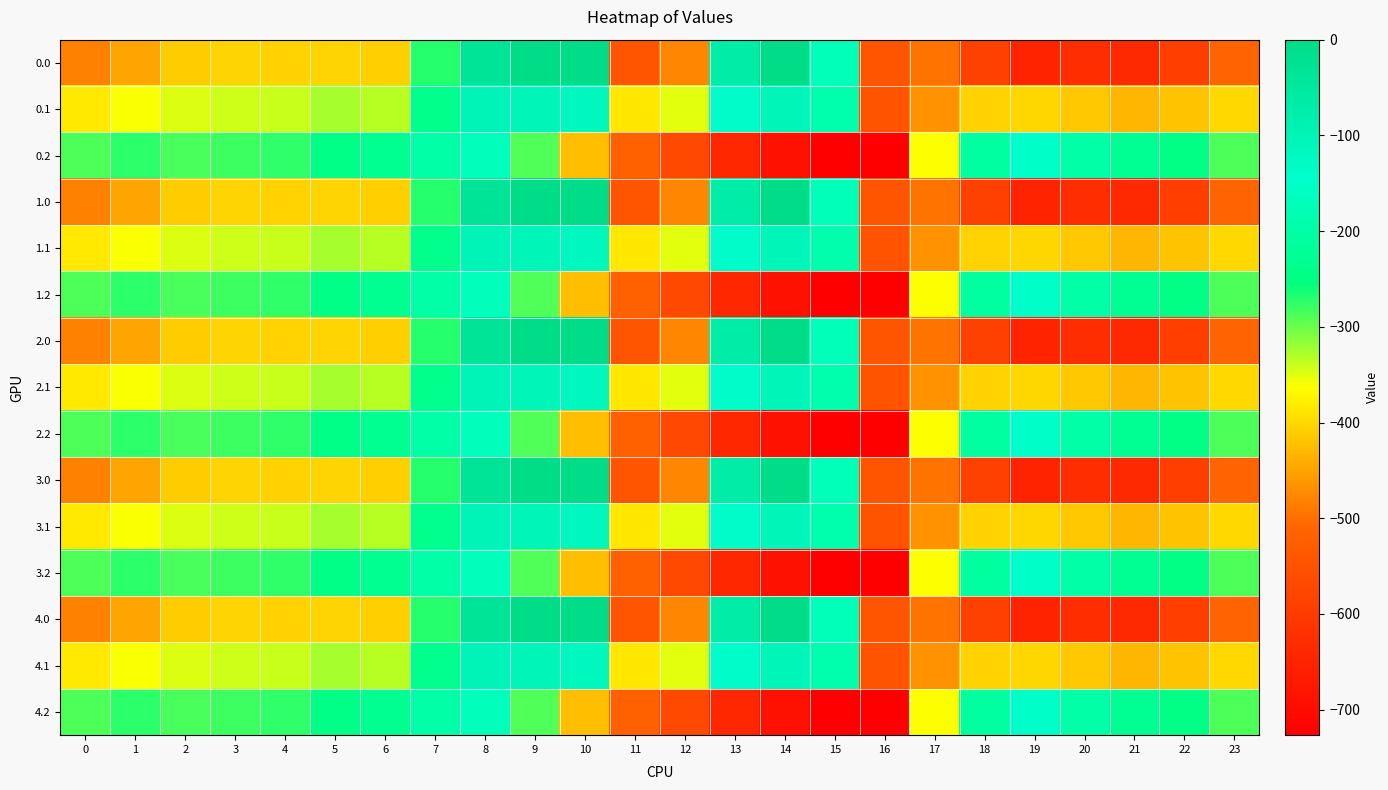

Reading left to right, transcribe all the data shown in this chart.

0.0: 0=-482.0	1=-449.5	2=-410.3	3=-404.4	4=-404.9	5=-403.8	6=-408.0	7=-270.7	8=-35.0	9=0.0	10=0.0	11=-544.3	12=-477.2	13=-70.2	14=-0.3	15=-172.8	16=-545.4	17=-494.8	18=-586.7	19=-649.2	20=-629.9	21=-638.4	22=-592.3	23=-511.3
0.1: 0=-384.6	1=-361.1	2=-347.9	3=-342.7	4=-339.6	5=-325.7	6=-332.2	7=-234.9	8=-102.3	9=-104.8	10=-114.0	11=-384.7	12=-350.8	13=-141.2	14=-105.5	15=-190.4	16=-547.3	17=-466.6	18=-405.4	19=-400.2	20=-414.5	21=-432.4	22=-419.9	23=-399.4
0.2: 0=-287.1	1=-272.7	2=-285.5	3=-281.0	4=-274.4	5=-245.0	6=-228.8	7=-199.0	8=-169.5	9=-288.5	10=-423.5	11=-520.6	12=-571.2	13=-640.4	14=-687.4	15=-725.8	16=-726.6	17=-362.4	18=-210.0	19=-151.0	20=-199.2	21=-226.4	22=-247.4	23=-287.5
1.0: 0=-482.0	1=-449.5	2=-410.3	3=-404.4	4=-404.9	5=-403.8	6=-408.0	7=-270.7	8=-35.0	9=0.0	10=0.0	11=-544.3	12=-477.2	13=-70.2	14=-0.3	15=-172.8	16=-545.4	17=-494.8	18=-586.7	19=-649.2	20=-629.9	21=-638.4	22=-592.3	23=-511.3
1.1: 0=-384.6	1=-361.1	2=-347.9	3=-342.7	4=-339.6	5=-325.7	6=-332.2	7=-234.9	8=-102.3	9=-104.8	10=-114.0	11=-384.7	12=-350.8	13=-141.2	14=-105.5	15=-190.4	16=-547.3	17=-466.6	18=-405.4	19=-400.2	20=-414.5	21=-432.4	22=-419.9	23=-399.4
1.2: 0=-287.1	1=-272.7	2=-285.5	3=-281.0	4=-274.4	5=-245.0	6=-228.8	7=-199.0	8=-169.5	9=-288.5	10=-423.5	11=-520.6	12=-571.2	13=-640.4	14=-687.4	15=-725.8	16=-726.6	17=-362.4	18=-210.0	19=-151.0	20=-199.2	21=-226.4	22=-247.4	23=-287.5
2.0: 0=-482.0	1=-449.5	2=-410.3	3=-404.4	4=-404.9	5=-403.8	6=-408.0	7=-270.7	8=-35.0	9=0.0	10=0.0	11=-544.3	12=-477.2	13=-70.2	14=-0.3	15=-172.8	16=-545.4	17=-494.8	18=-586.7	19=-649.2	20=-629.9	21=-638.4	22=-592.3	23=-511.3
2.1: 0=-384.6	1=-361.1	2=-347.9	3=-342.7	4=-339.6	5=-325.7	6=-332.2	7=-234.9	8=-102.3	9=-104.8	10=-114.0	11=-384.7	12=-350.8	13=-141.2	14=-105.5	15=-190.4	16=-547.3	17=-466.6	18=-405.4	19=-400.2	20=-414.5	21=-432.4	22=-419.9	23=-399.4
2.2: 0=-287.1	1=-272.7	2=-285.5	3=-281.0	4=-274.4	5=-245.0	6=-228.8	7=-199.0	8=-169.5	9=-288.5	10=-423.5	11=-520.6	12=-571.2	13=-640.4	14=-687.4	15=-725.8	16=-726.6	17=-362.4	18=-210.0	19=-151.0	20=-199.2	21=-226.4	22=-247.4	23=-287.5
3.0: 0=-482.0	1=-449.5	2=-410.3	3=-404.4	4=-404.9	5=-403.8	6=-408.0	7=-270.7	8=-35.0	9=0.0	10=0.0	11=-544.3	12=-477.2	13=-70.2	14=-0.3	15=-172.8	16=-545.4	17=-494.8	18=-586.7	19=-649.2	20=-629.9	21=-638.4	22=-592.3	23=-511.3
3.1: 0=-384.6	1=-361.1	2=-347.9	3=-342.7	4=-339.6	5=-325.7	6=-332.2	7=-234.9	8=-102.3	9=-104.8	10=-114.0	11=-384.7	12=-350.8	13=-141.2	14=-105.5	15=-190.4	16=-547.3	17=-466.6	18=-405.4	19=-400.2	20=-414.5	21=-432.4	22=-419.9	23=-399.4
3.2: 0=-287.1	1=-272.7	2=-285.5	3=-281.0	4=-274.4	5=-245.0	6=-228.8	7=-199.0	8=-169.5	9=-288.5	10=-423.5	11=-520.6	12=-571.2	13=-640.4	14=-687.4	15=-725.8	16=-726.6	17=-362.4	18=-210.0	19=-151.0	20=-199.2	21=-226.4	22=-247.4	23=-287.5
4.0: 0=-482.0	1=-449.5	2=-410.3	3=-404.4	4=-404.9	5=-403.8	6=-408.0	7=-270.7	8=-35.0	9=0.0	10=0.0	11=-544.3	12=-477.2	13=-70.2	14=-0.3	15=-172.8	16=-545.4	17=-494.8	18=-586.7	19=-649.2	20=-629.9	21=-638.4	22=-592.3	23=-511.3
4.1: 0=-384.6	1=-361.1	2=-347.9	3=-342.7	4=-339.6	5=-325.7	6=-332.2	7=-234.9	8=-102.3	9=-104.8	10=-114.0	11=-384.7	12=-350.8	13=-141.2	14=-105.5	15=-190.4	16=-547.3	17=-466.6	18=-405.4	19=-400.2	20=-414.5	21=-432.4	22=-419.9	23=-399.4
4.2: 0=-287.1	1=-272.7	2=-285.5	3=-281.0	4=-274.4	5=-245.0	6=-228.8	7=-199.0	8=-169.5	9=-288.5	10=-423.5	11=-520.6	12=-571.2	13=-640.4	14=-687.4	15=-725.8	16=-726.6	17=-362.4	18=-210.0	19=-151.0	20=-199.2	21=-226.4	22=-247.4	23=-287.5